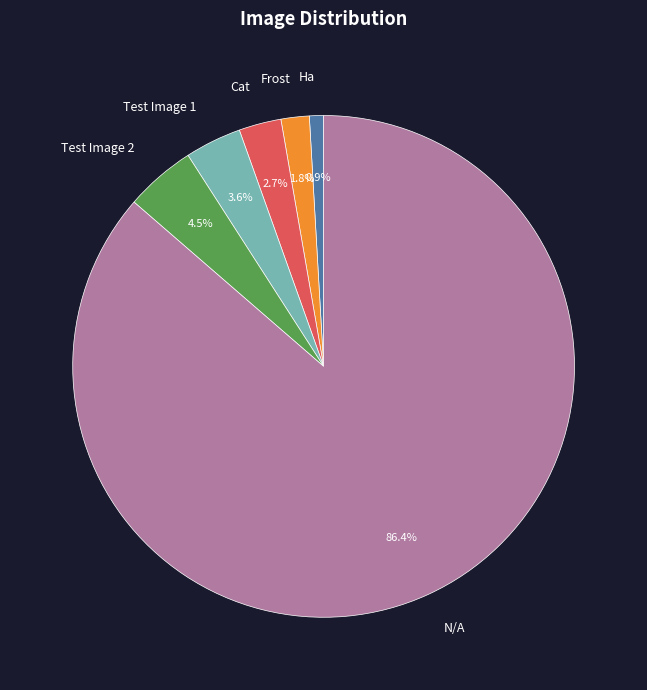

To the nearest percent, what percentage of the pie is Test Image 1?

4%